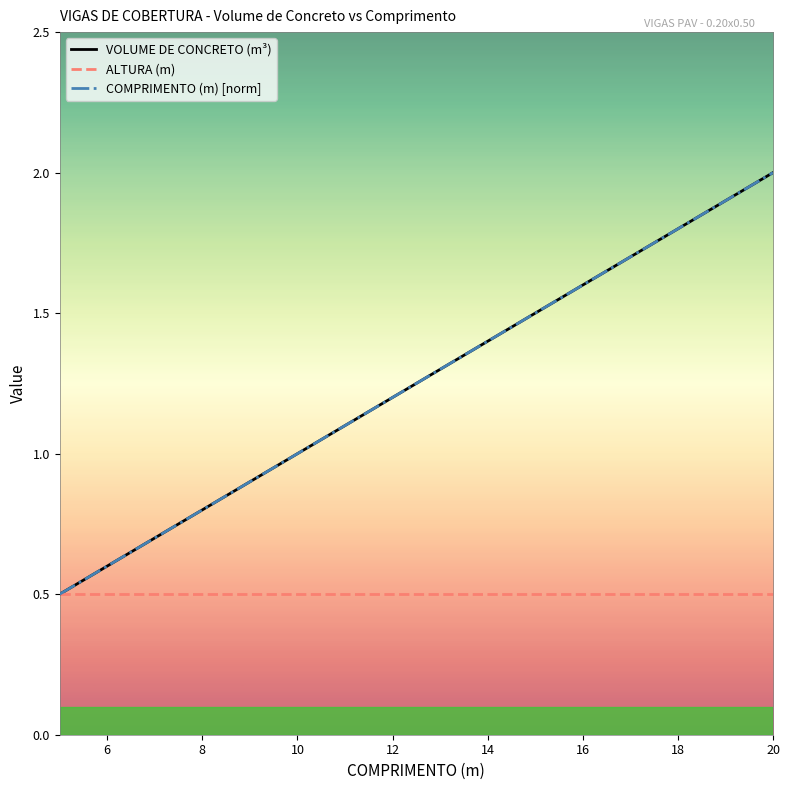

Is this an area chart (filled region under the line)?

No